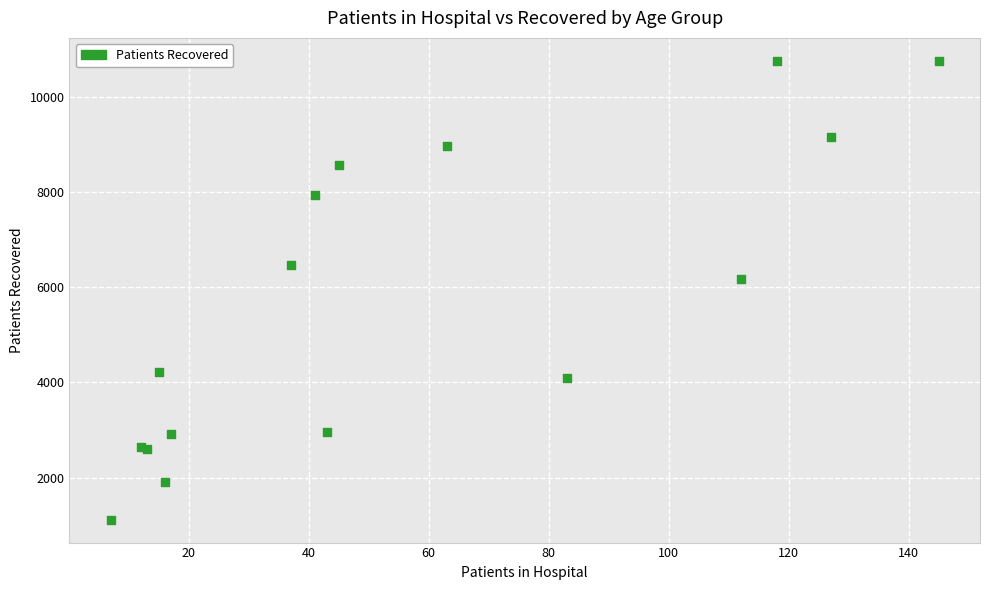

What Y value in the scatter plot is closest to 5934?

6160